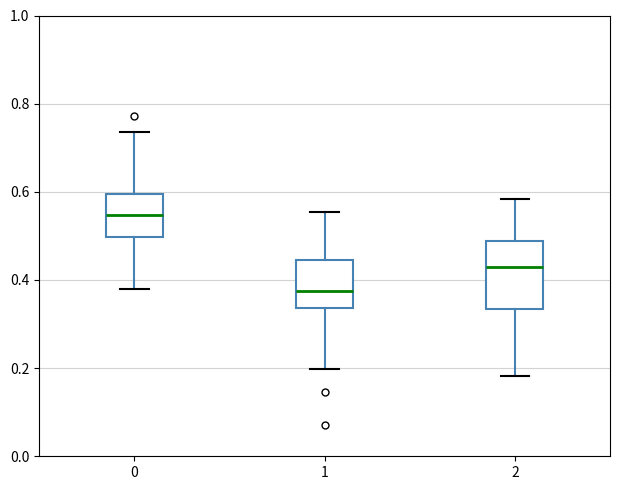

Which box is the tallest, from its lower edge to its upper edge?

2